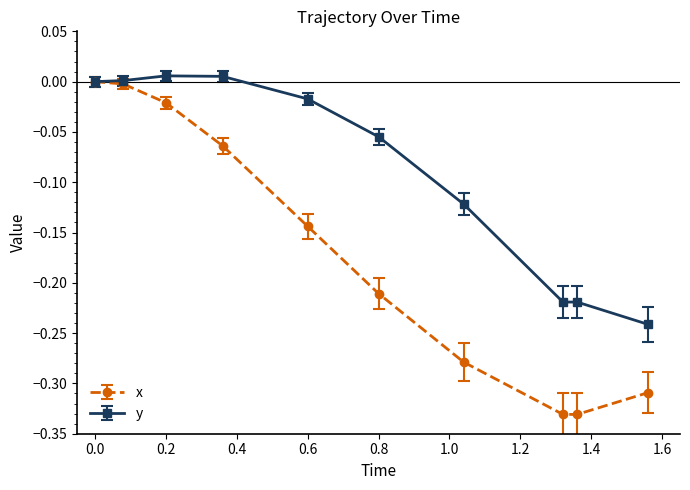

Which series has the widest spread of values?

x